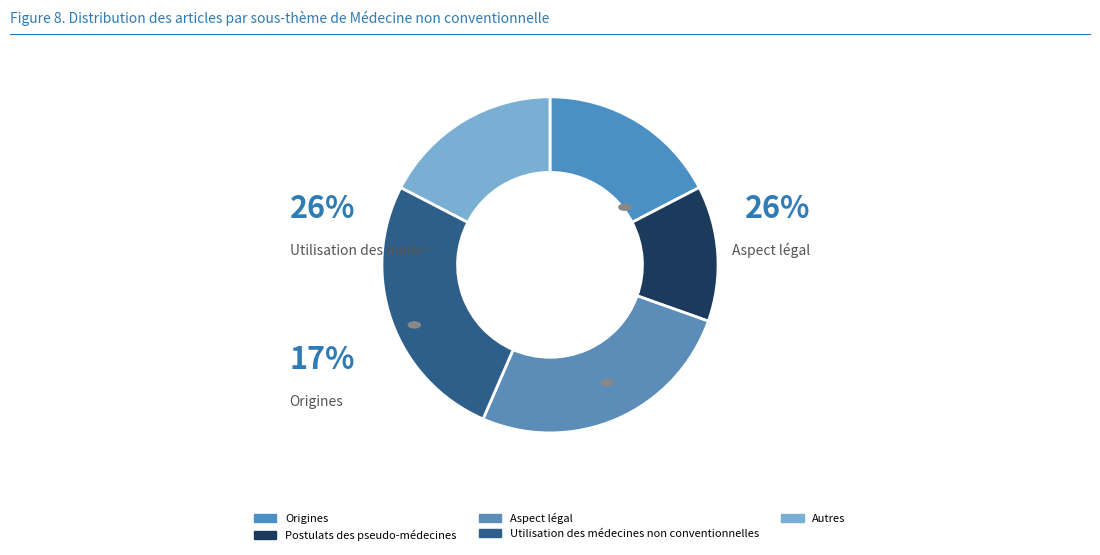

What percentage is the Utilisation des médecines non conventionnelles slice, to the nearest percent?

26%